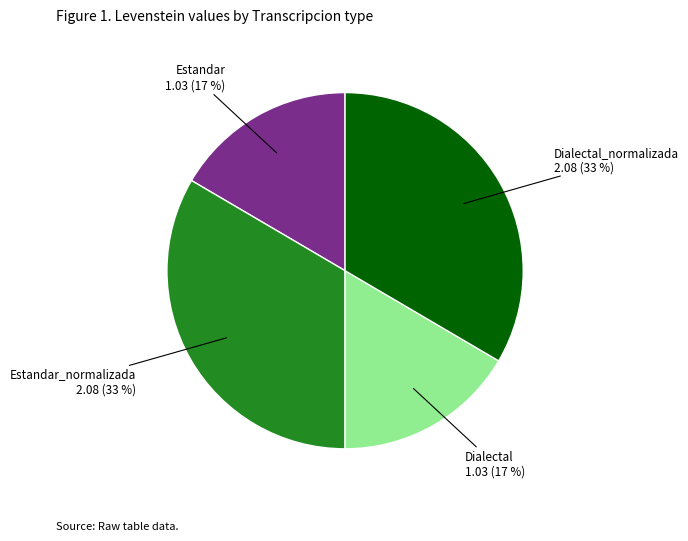

What percentage is the Estandar slice, to the nearest percent?

17%